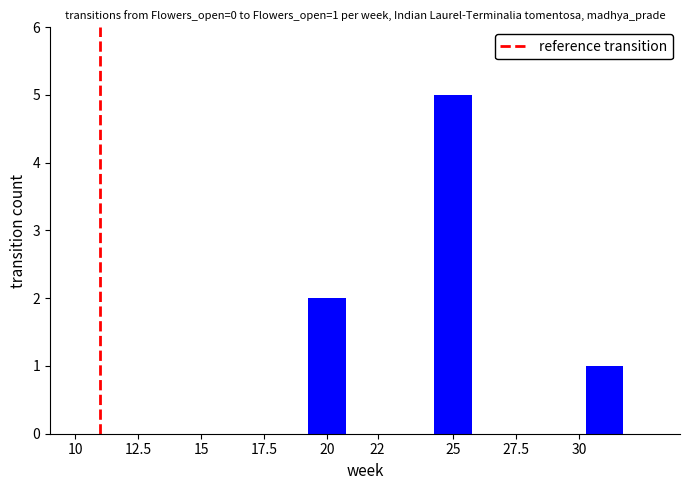

What is the sum of all values?

8